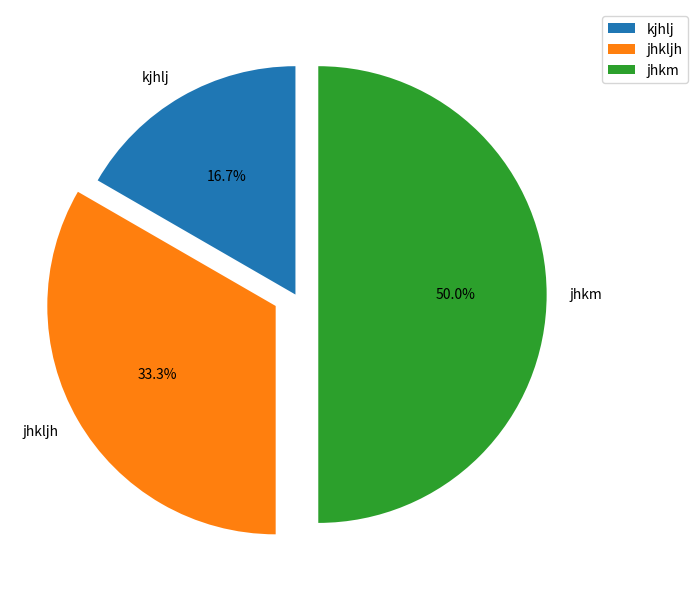

Does kjhlj account for over 50% of the chart?

No